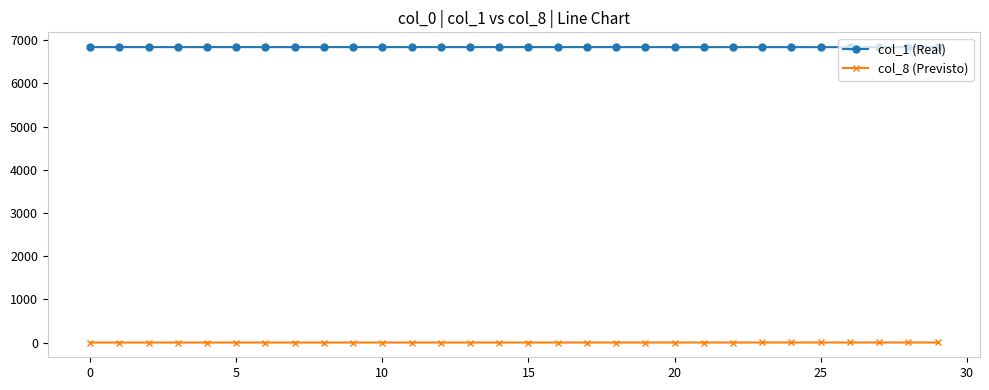

Rank the series by their average value, from highest to lowest.

col_1 (Real), col_8 (Previsto)